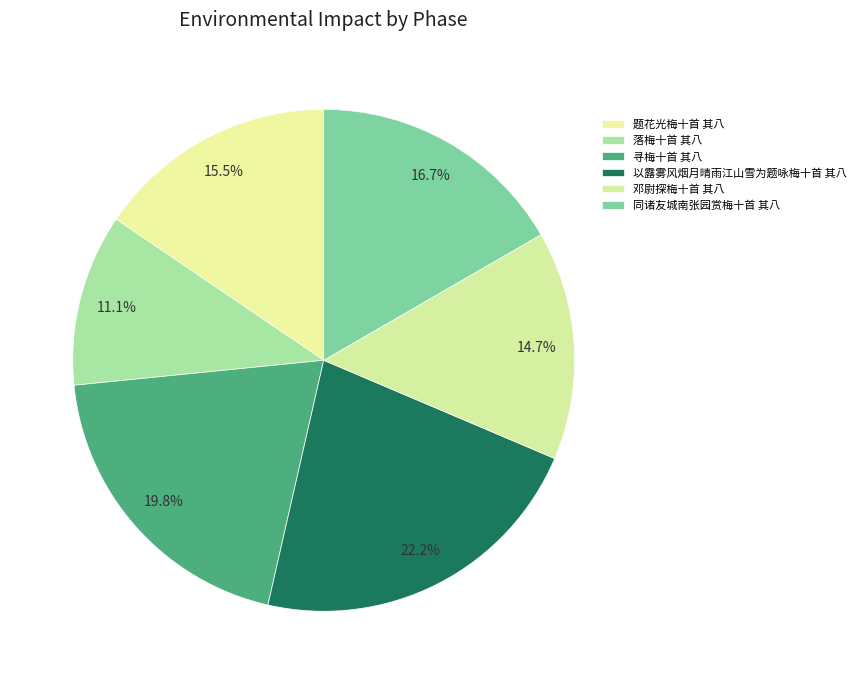

Is it true that 邓尉探梅十首 其八 is 9% of the pie?

False